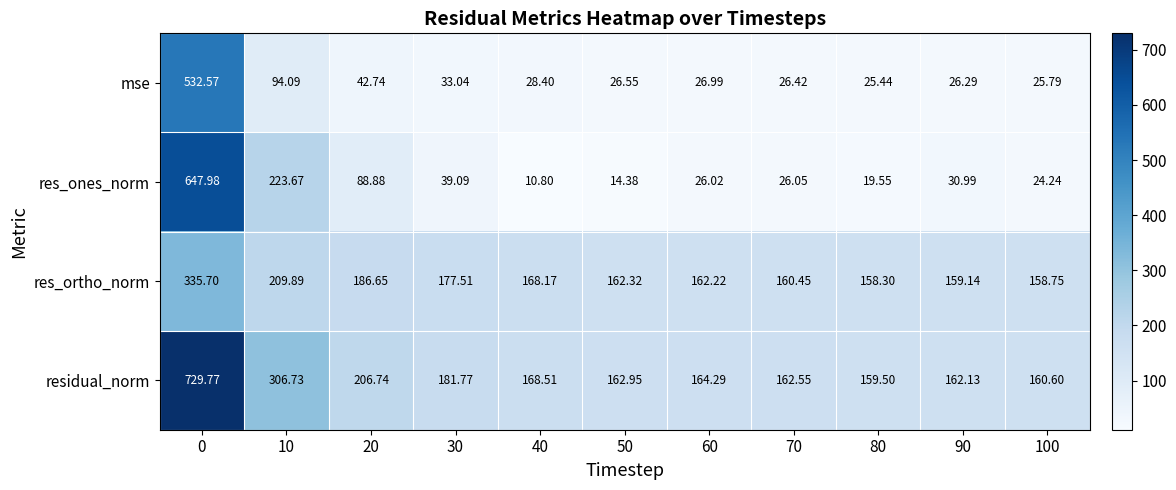

Which series has the widest spread of values?

res_ones_norm